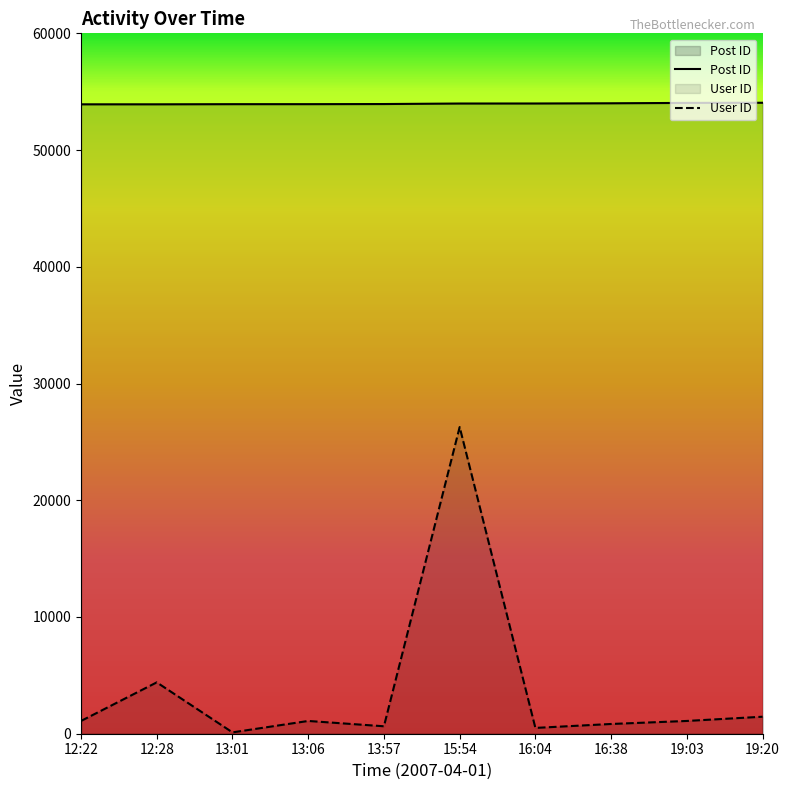

Is it true that Post ID equals 15967 at 12:28?

False